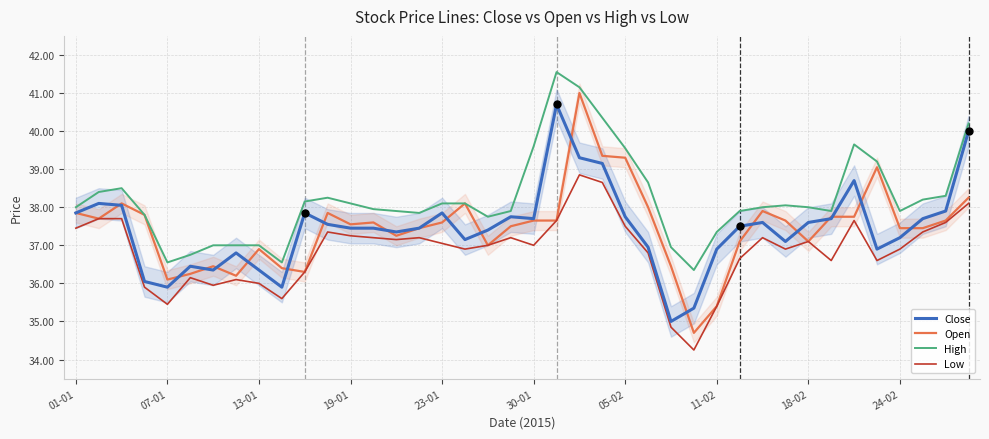

What is the minimum value shown in the chart?

34.2